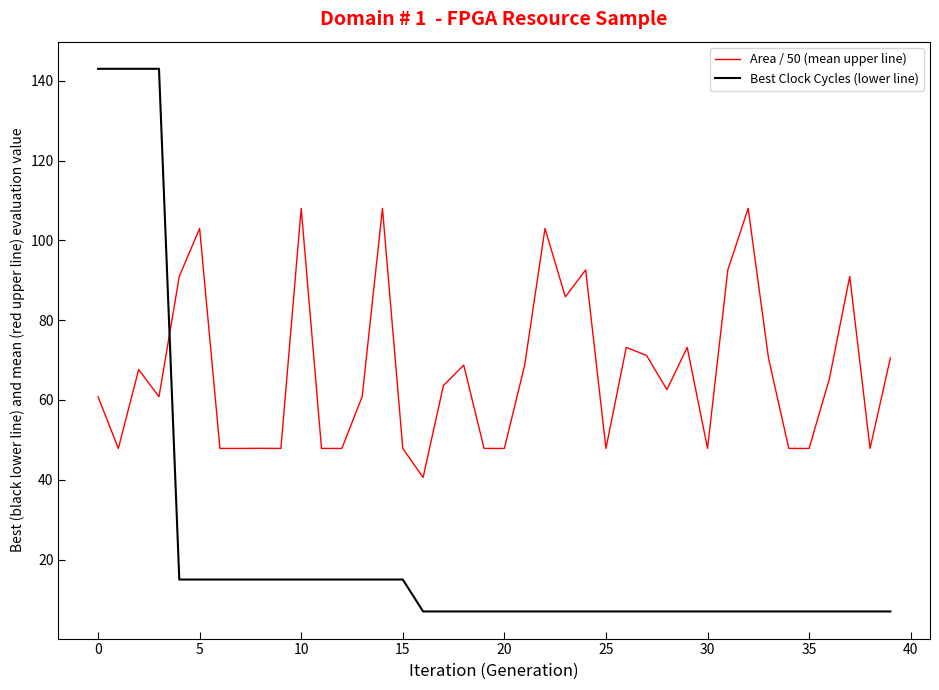

Which series ends up on top after the final intersection of Area / 50 (mean upper line) and Best Clock Cycles (lower line)?

Area / 50 (mean upper line)